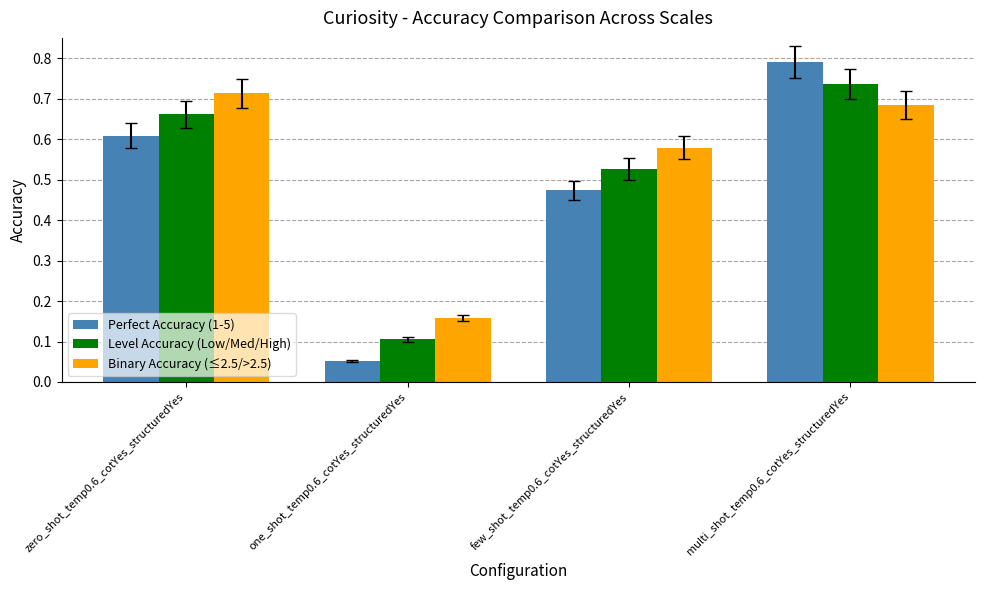

Rank the series at zero_shot_temp0.6_cotYes_structuredYes from highest to lowest value.

Binary Accuracy (≤2.5/>2.5), Level Accuracy (Low/Med/High), Perfect Accuracy (1-5)